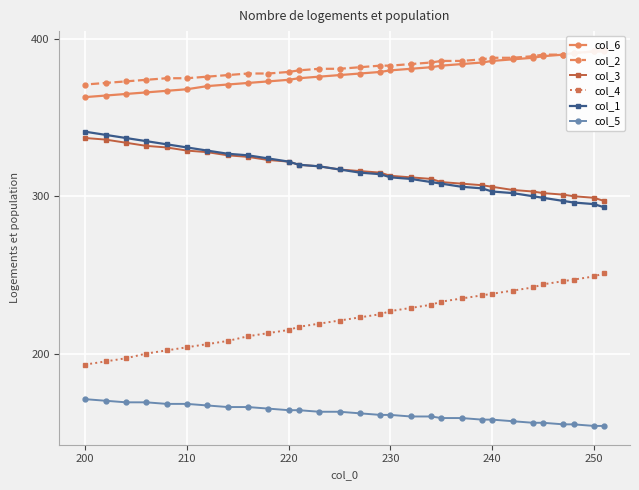

How many data points in col_3 are less than 316?

15